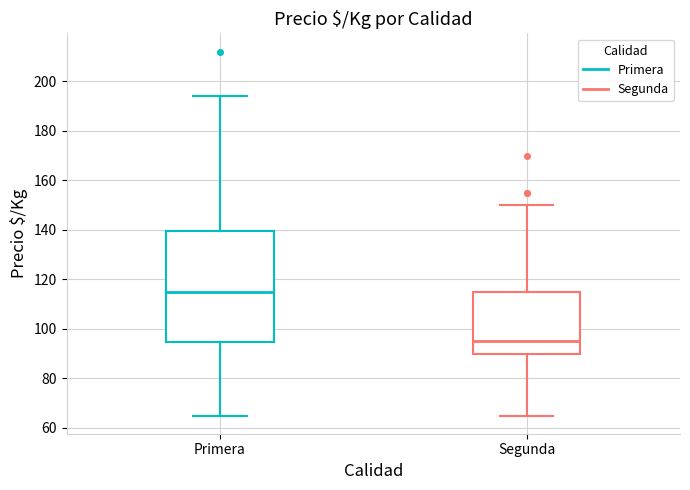

Comparing the boxes themselves (not the whiskers), which one is the tallest?

Primera